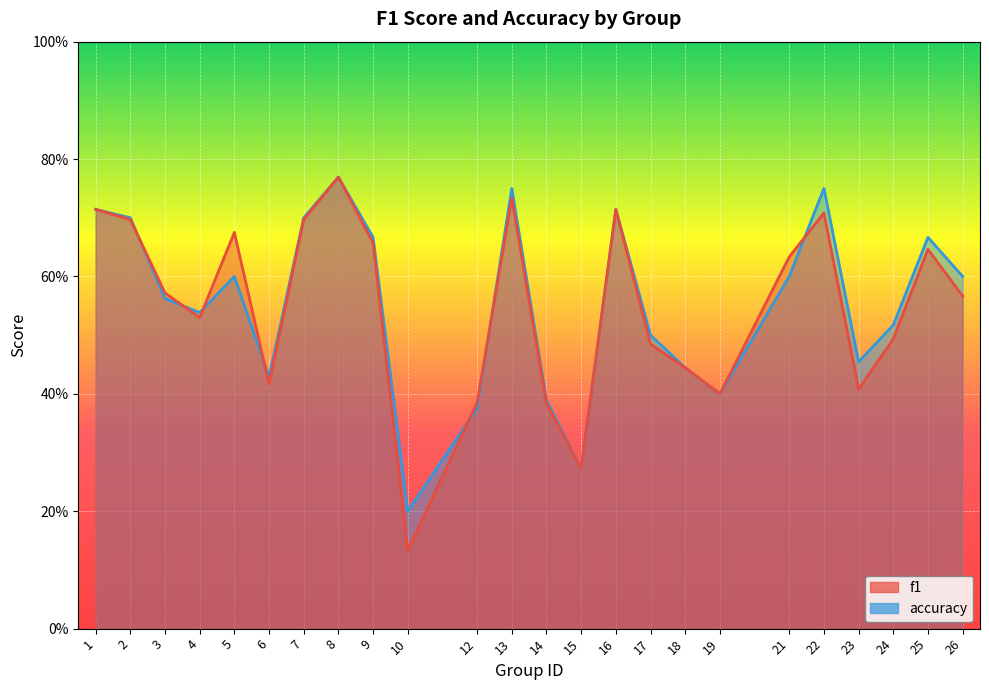

Reading left to right, extract all data points from this chart.

f1: 0.7	0.7	0.6	0.5	0.7	0.4	0.7	0.8	0.7	0.1	0.4	0.7	0.4	0.3	0.7	0.5	0.4	0.4	0.6	0.7	0.4	0.5	0.6	0.6
accuracy: 0.7	0.7	0.6	0.5	0.6	0.4	0.7	0.8	0.7	0.2	0.4	0.8	0.4	0.3	0.7	0.5	0.4	0.4	0.6	0.8	0.5	0.5	0.7	0.6